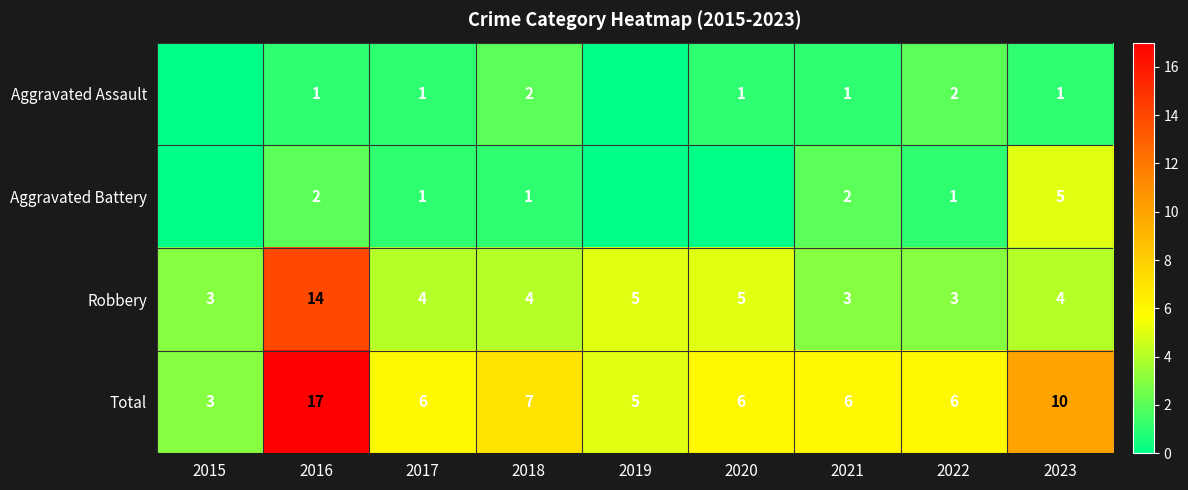

What is the difference between the highest and lowest values at 2021?

5